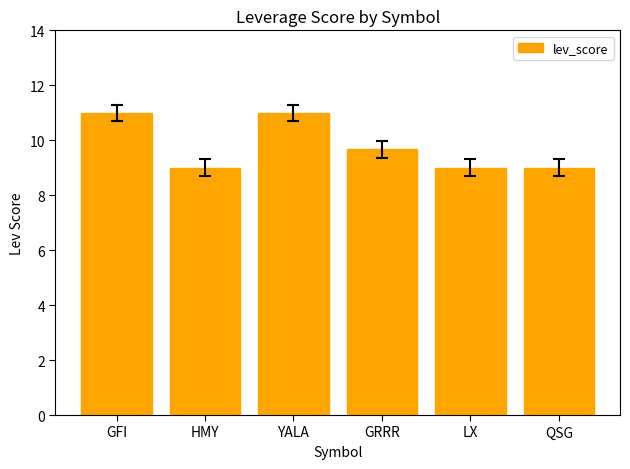

How many data points does each series have?

6